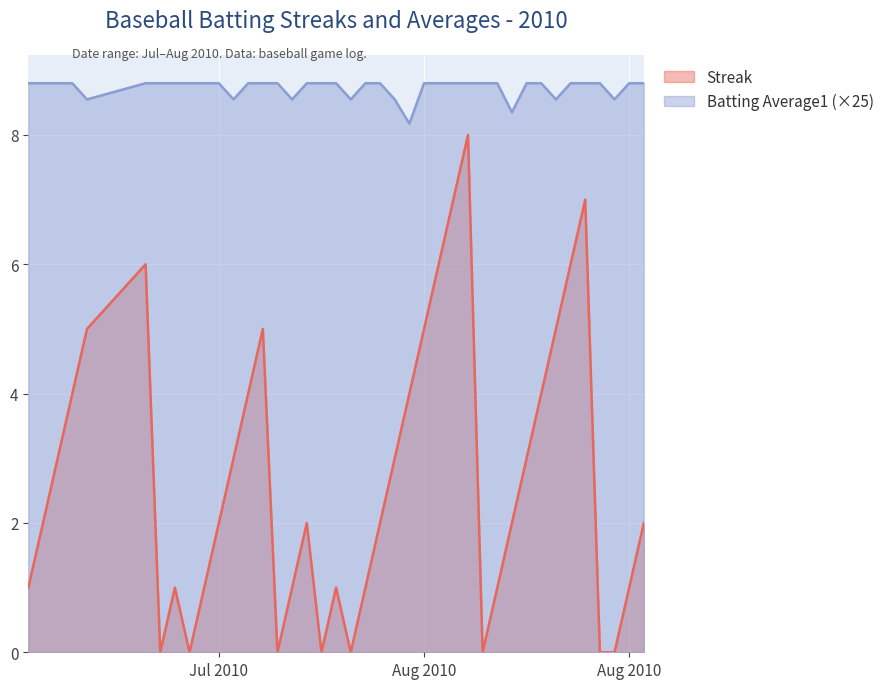

Which label corresponds to the largest value in the chart?

2010-07-07